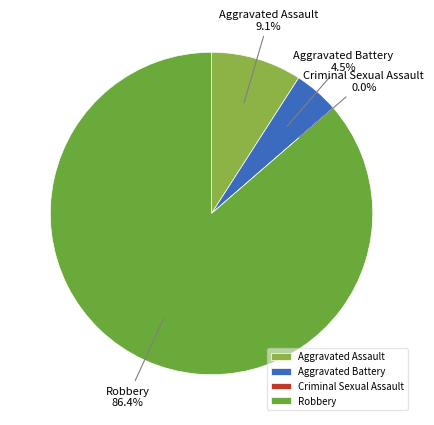

True or false: Robbery accounts for 71% of the total.

False